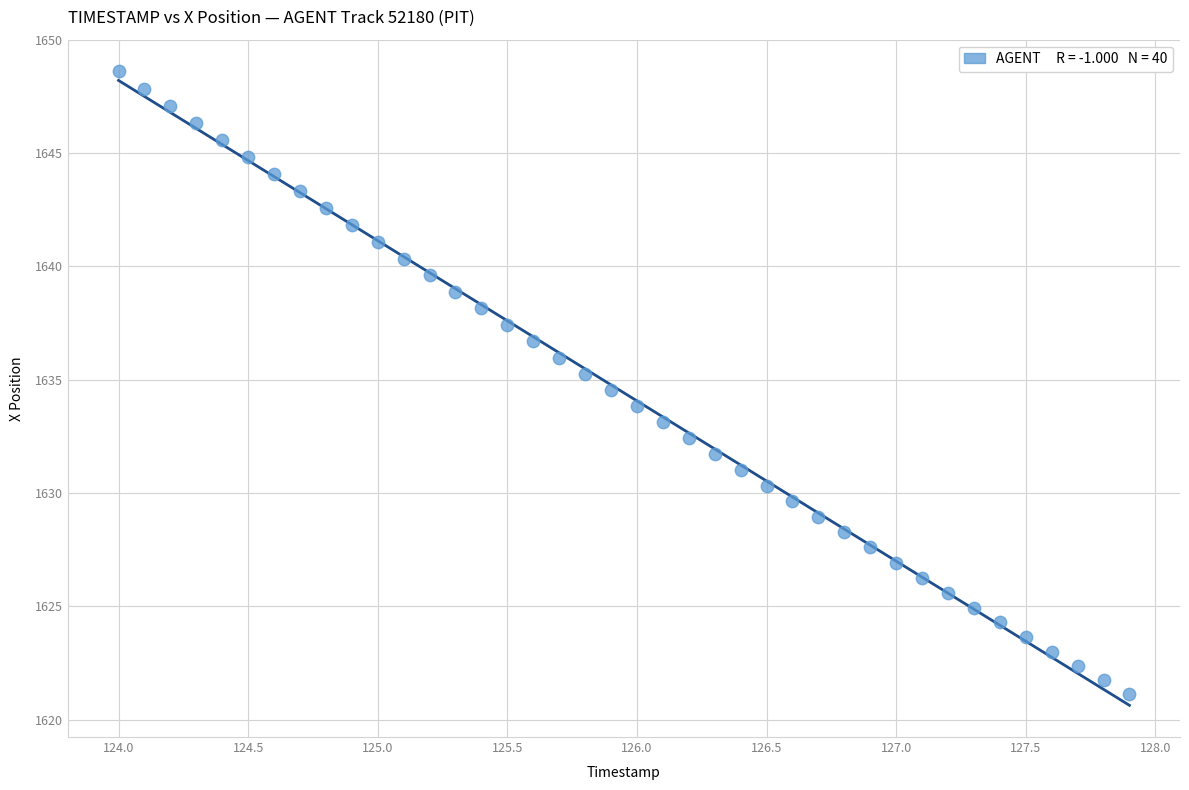

What is the range of Y values (max minus min)?

27.5